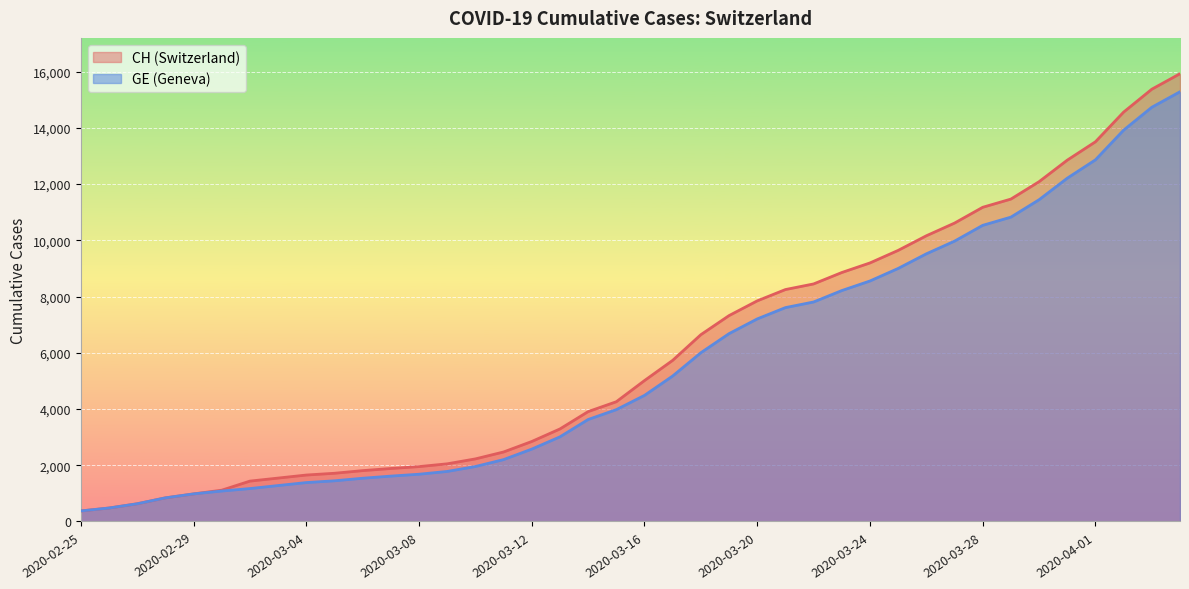

How many data points in GE are less than 4485?

20